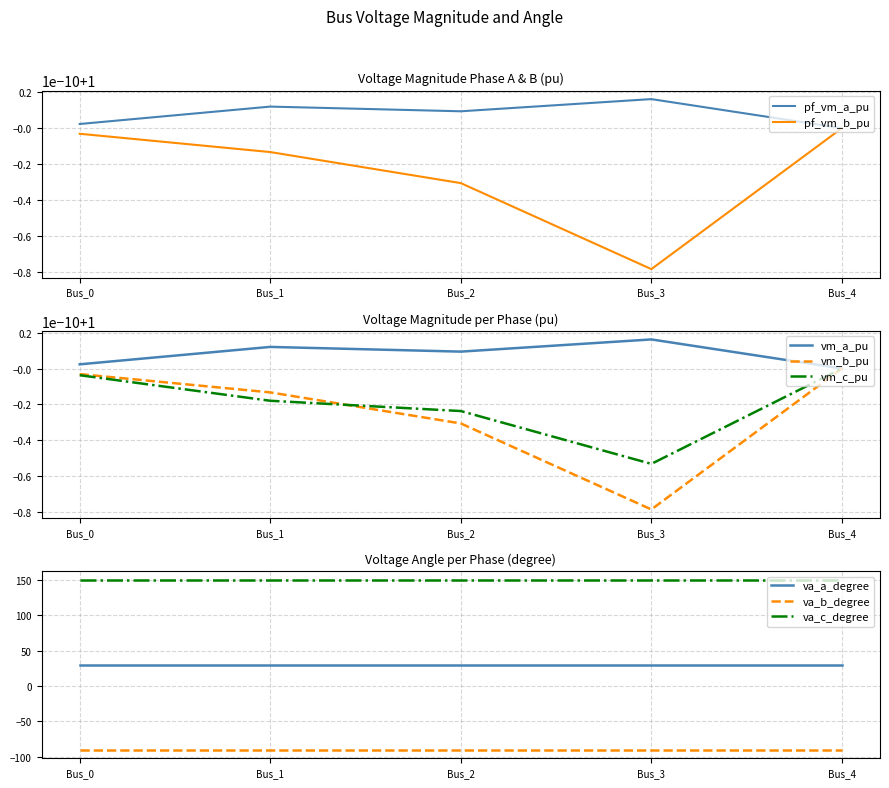

The value of va_c_degree at Bus_3 is 59.9. True or false?

False